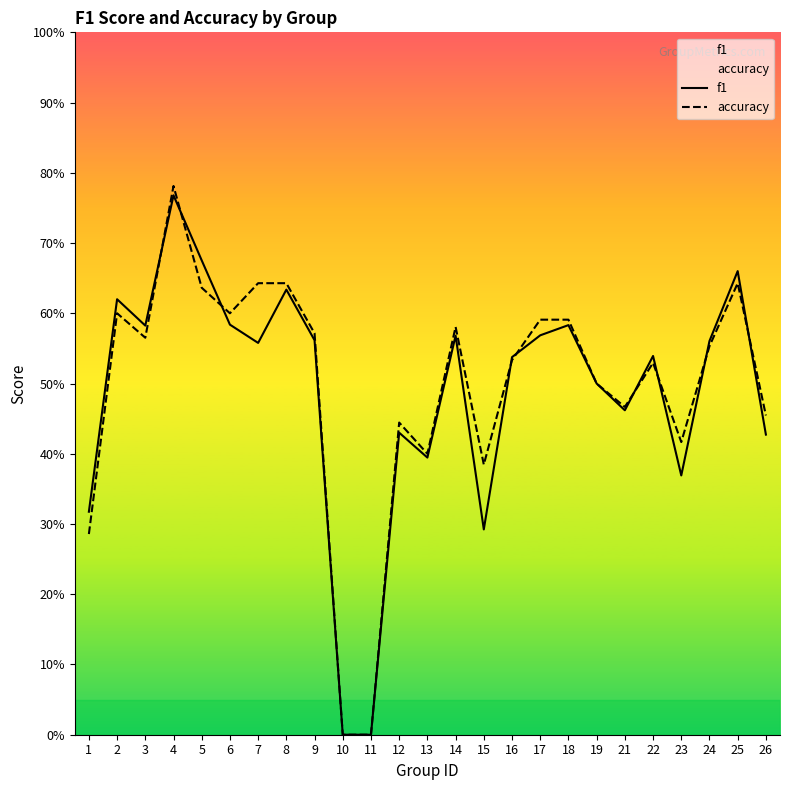

At how many categories does at least one series exceed 0?

23